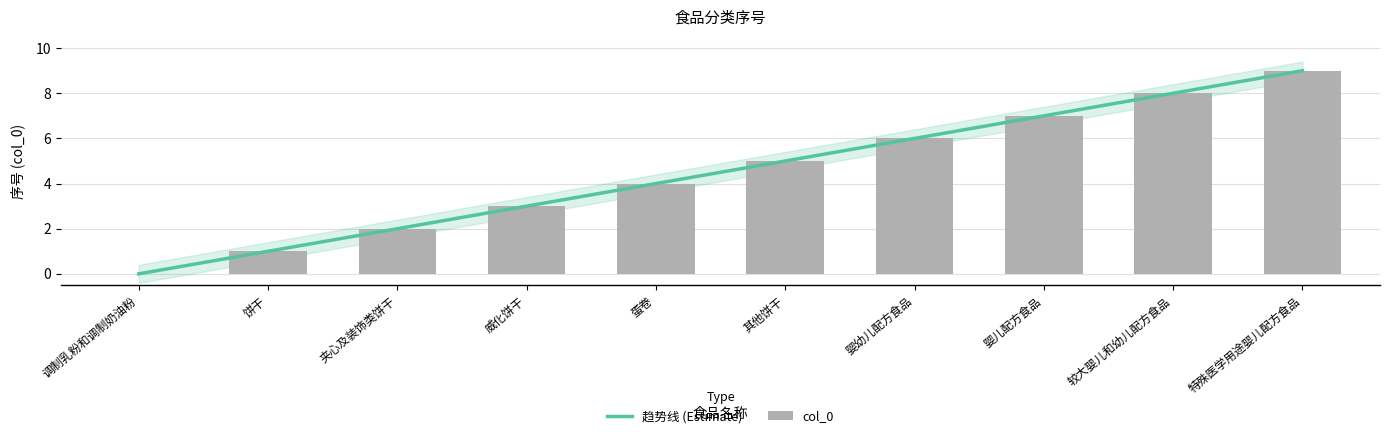

At which label is the value closest to 4?

蛋卷